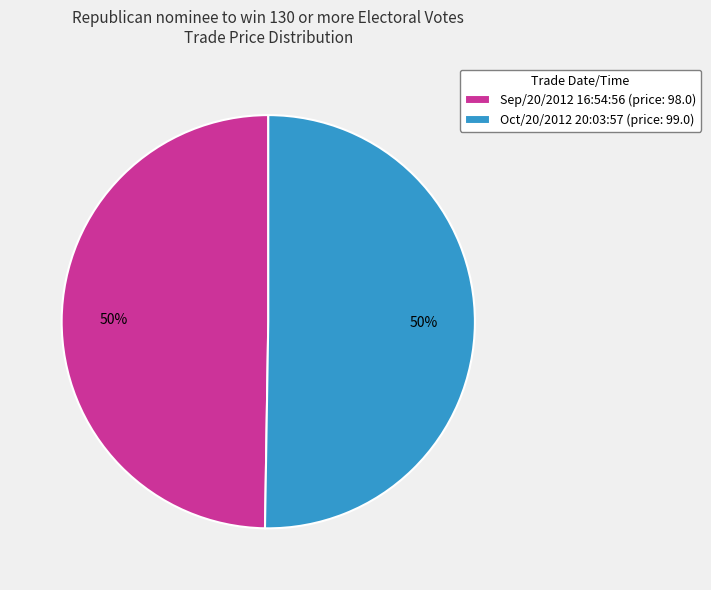

The Sep/20/2012 16:54:56 slice represents 50% of the pie. True or false?

True